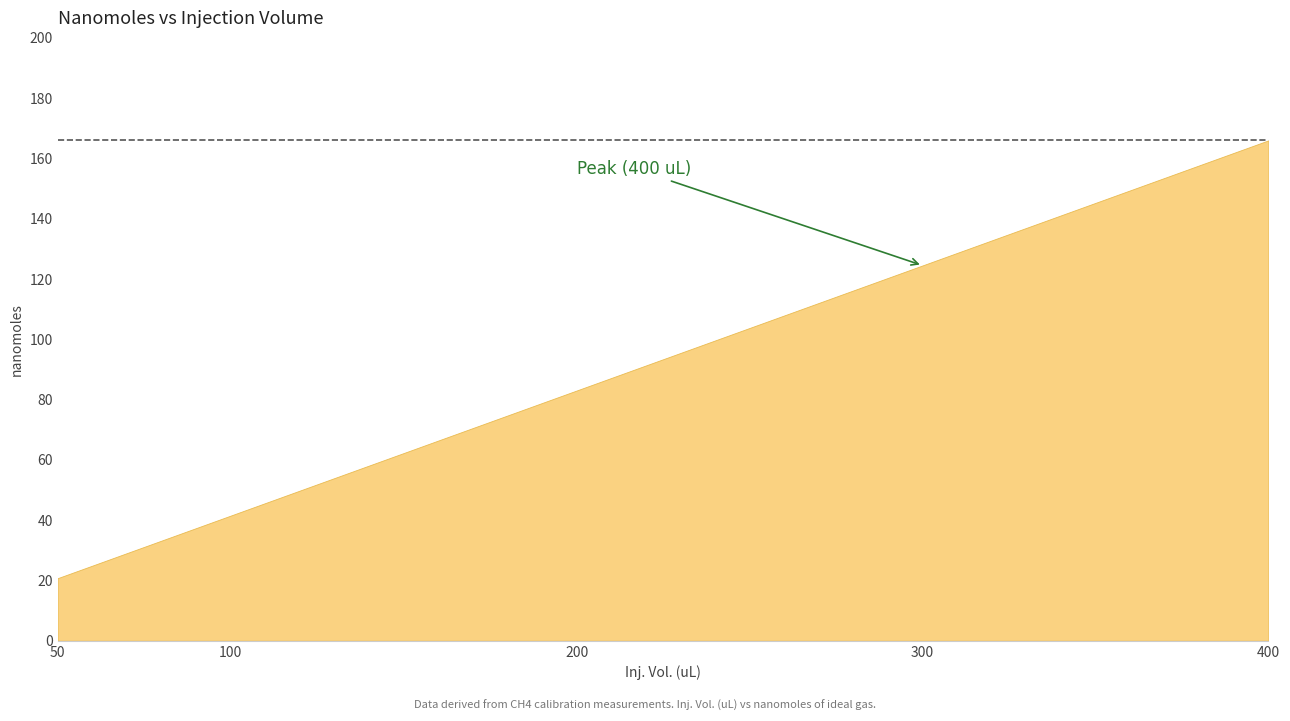

What is the smallest value displayed?

20.7